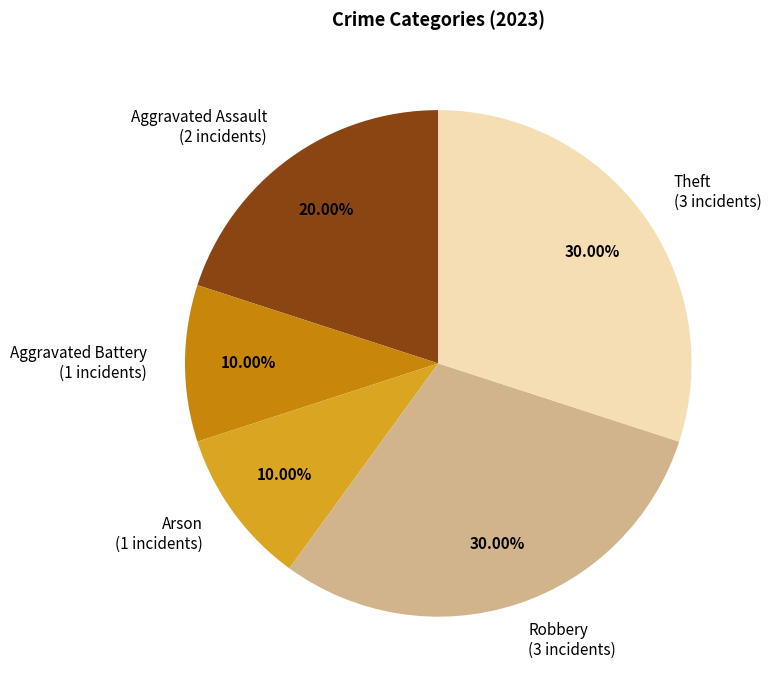

True or false: Theft accounts for 30% of the total.

True